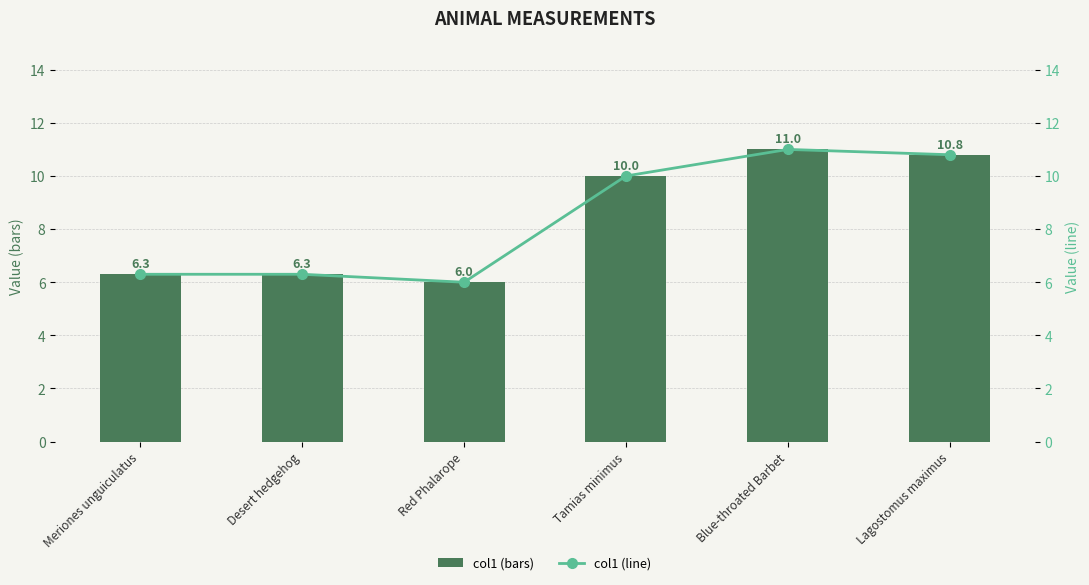

Read the col1 value at Red Phalarope.

6.0